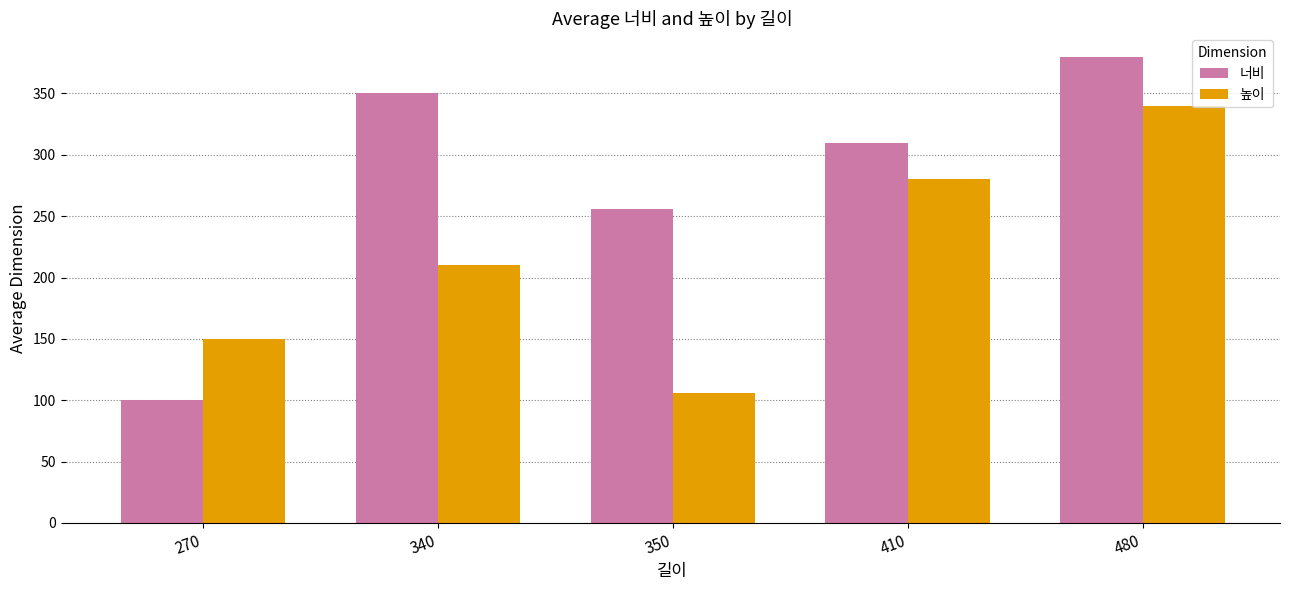

What are all the series names shown in the legend?

너비, 높이